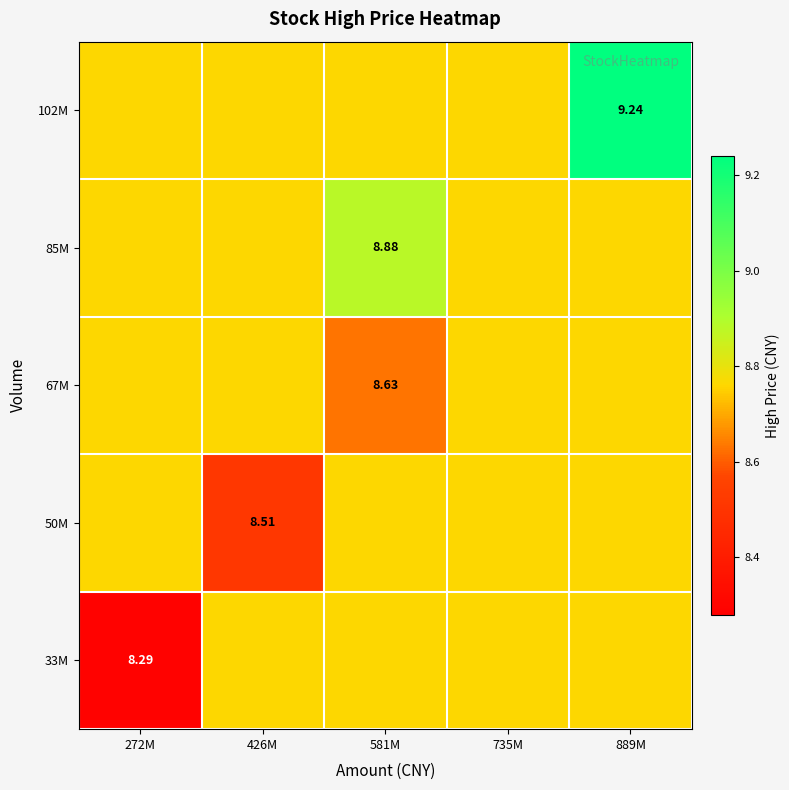

Rank the series by their maximum value, from highest to lowest.

102M, 85M, 33M, 50M, 67M